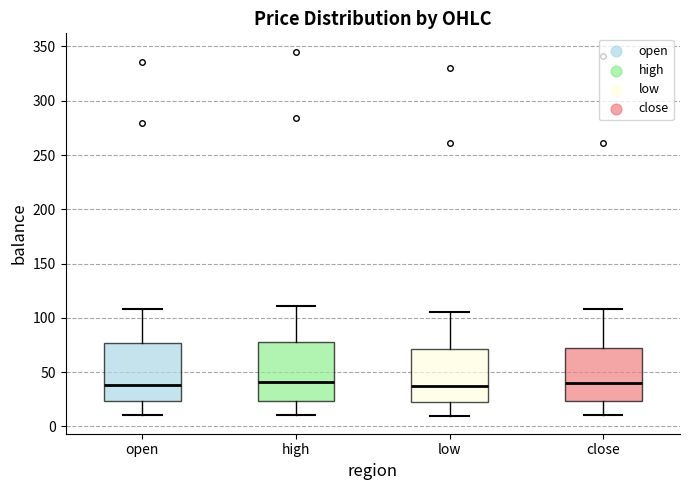

Where does the median line of the box for open sit on the y-axis? The values are not printed on the chart, so give them approximately, as read against the axis.

40